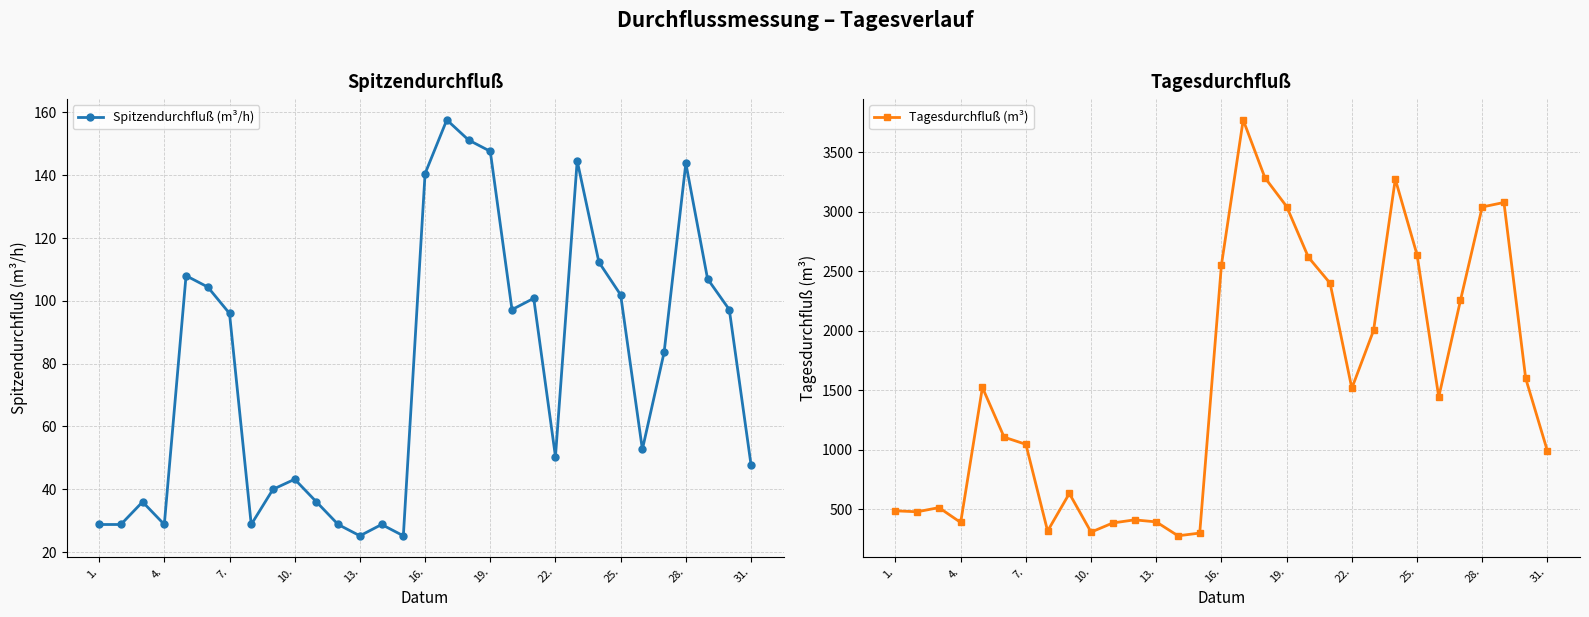

In Spitzendurchfluß (m³/h), how many points are higher than both neighbors (excluding endpoints)?

8